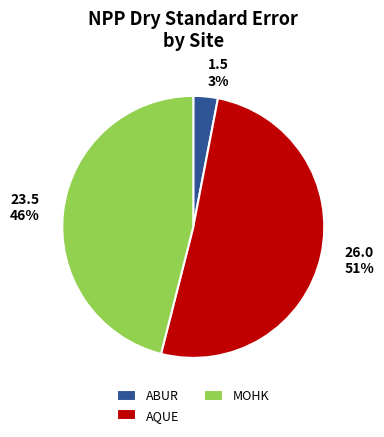

Which slice is the smallest?

ABUR